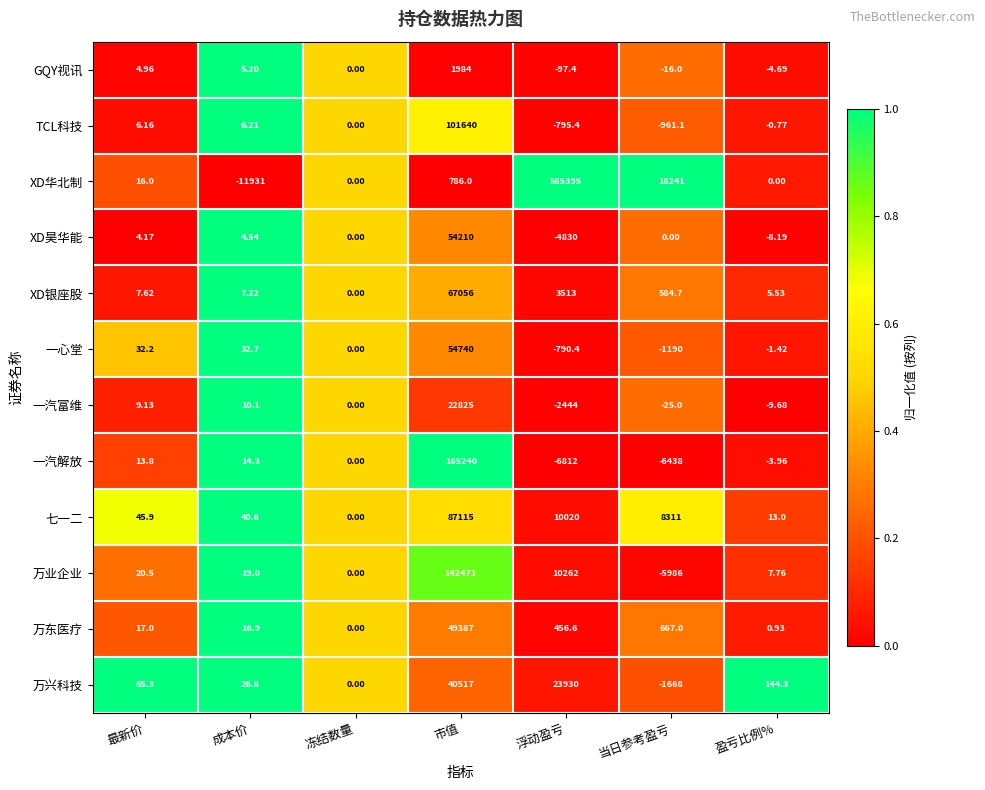

List the series in order of their peak value, lowest first.

GQY视讯, 一汽富维, 万兴科技, 万东医疗, XD昊华能, 一心堂, XD银座股, 七一二, TCL科技, 万业企业, 一汽解放, XD华北制